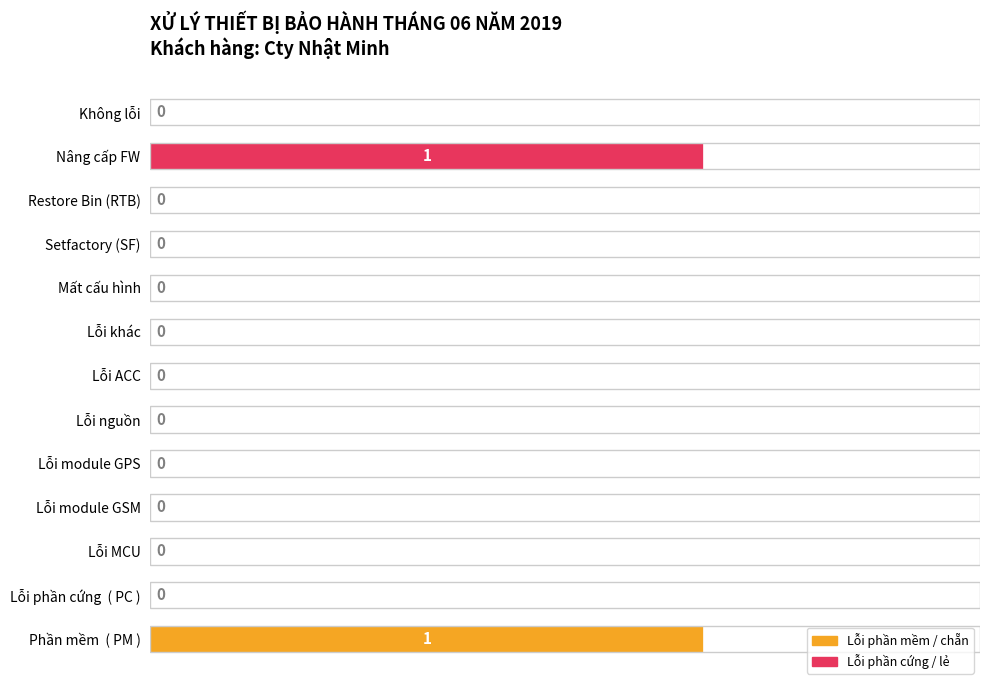

The chart shows a value of 0 at Không lỗi. True or false?

True